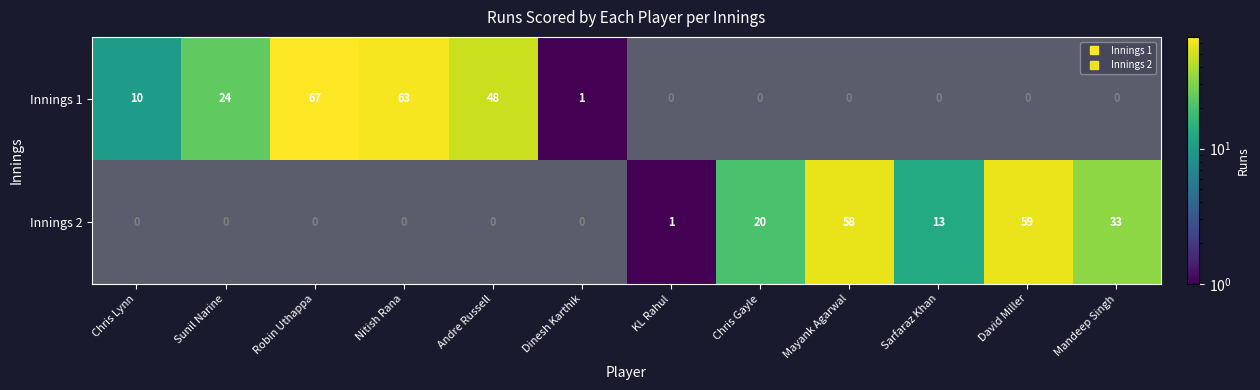

Is it true that Innings 1 equals 63 at Nitish Rana?

True